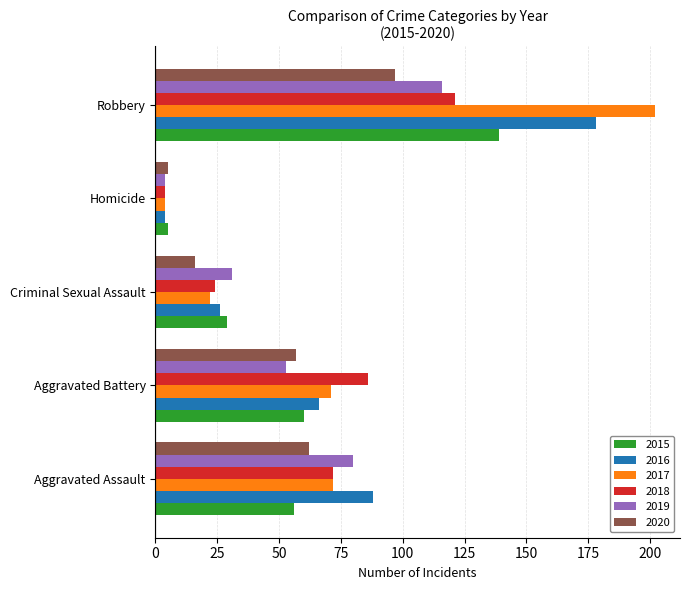

At which category is the sum across all series the highest?

Robbery